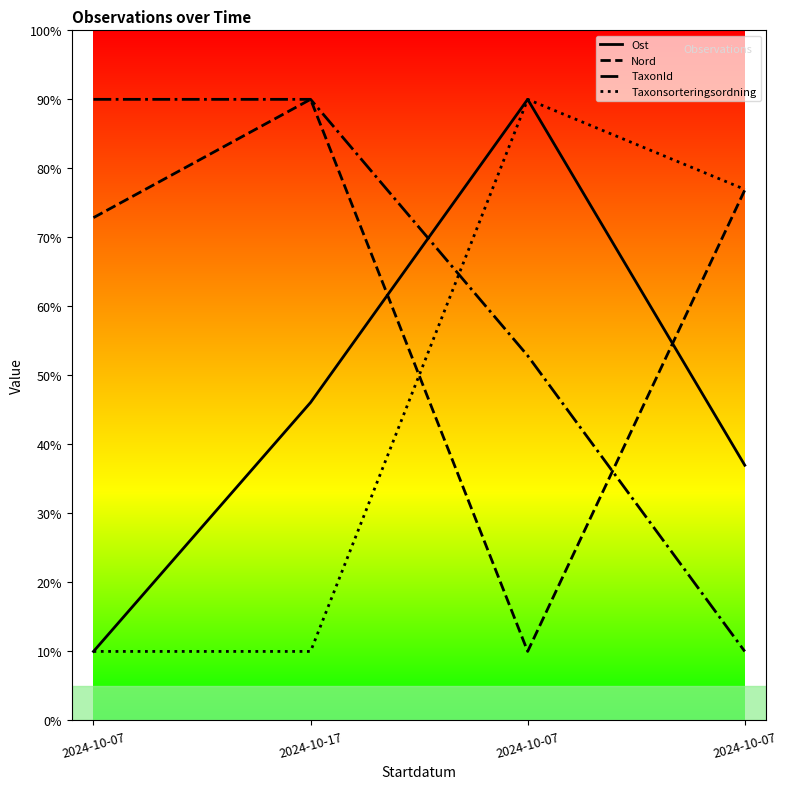

Does the chart have visible grid lines?

No